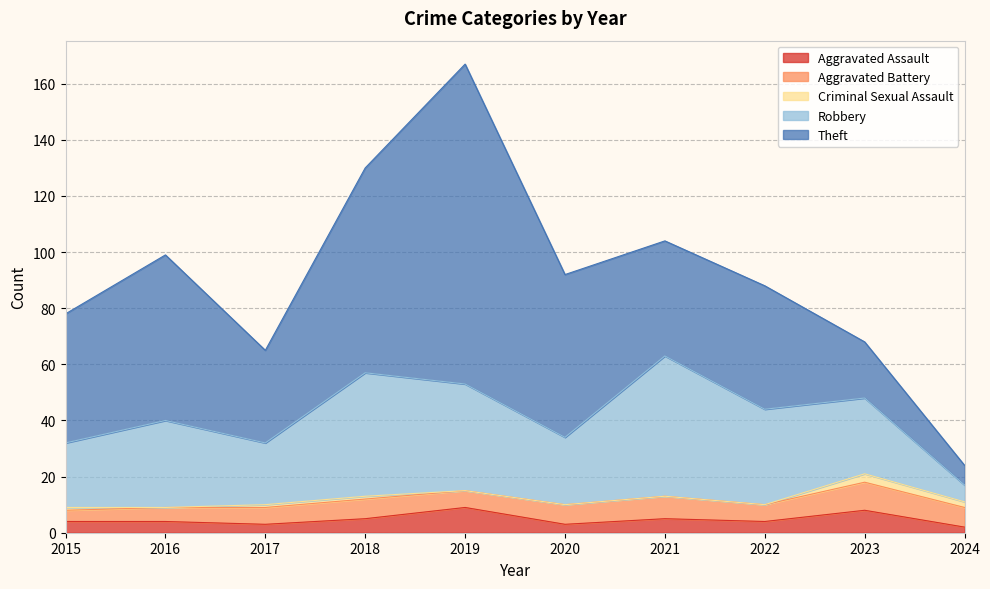

True or false: Aggravated Battery and Criminal Sexual Assault intersect in this chart.

False